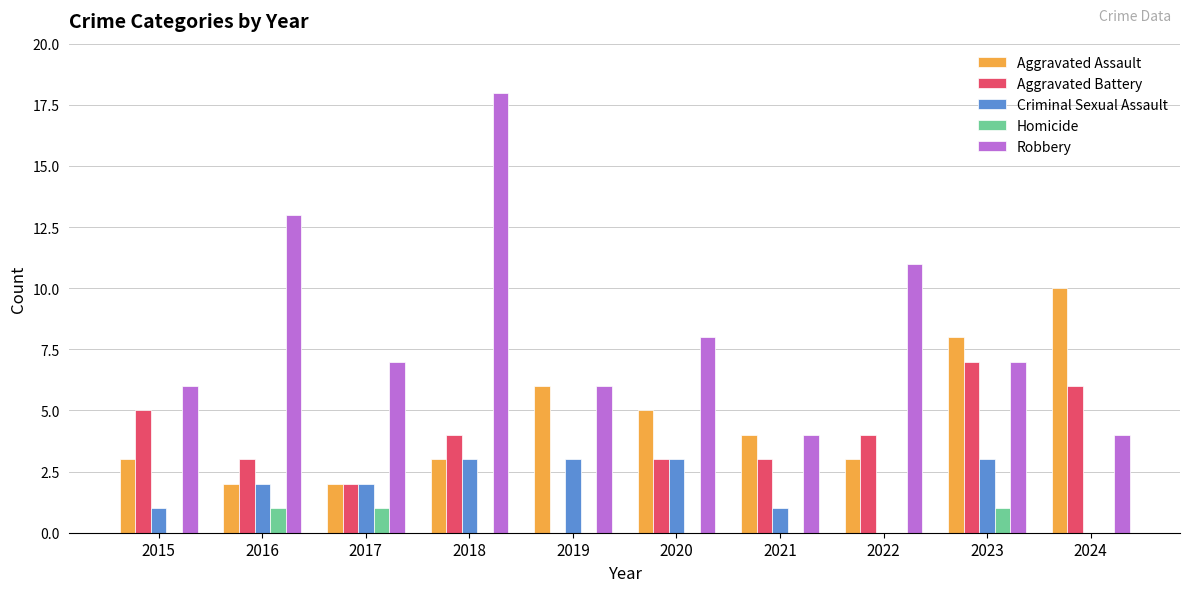

Is the value of Aggravated Assault at 2015 greater than the value of Homicide at 2016?

Yes